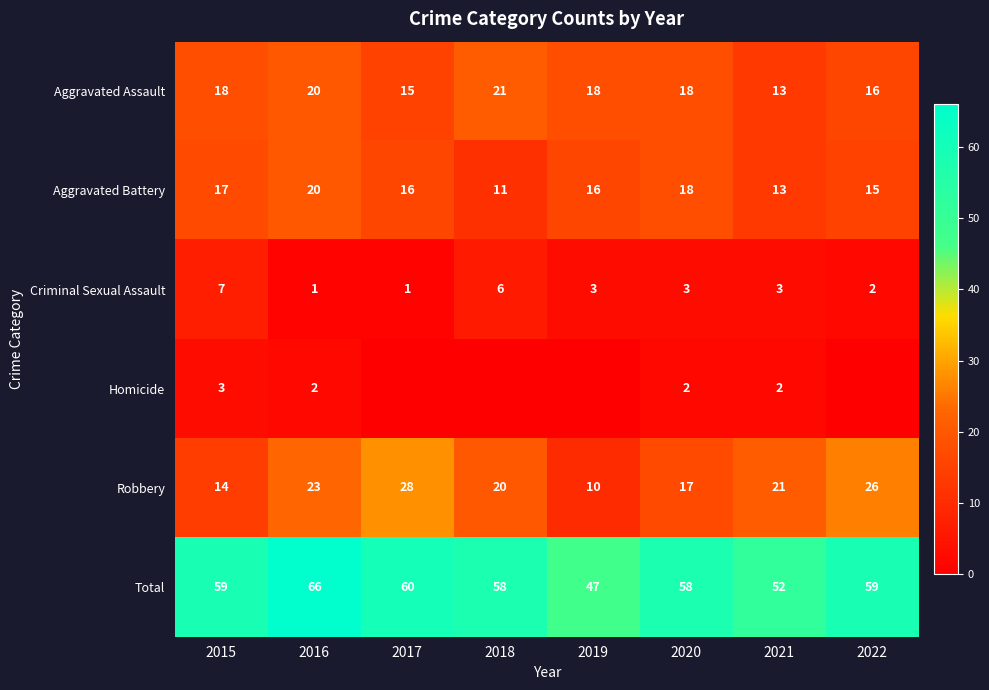

What is the difference between the maximum and minimum values in the Total series?

19